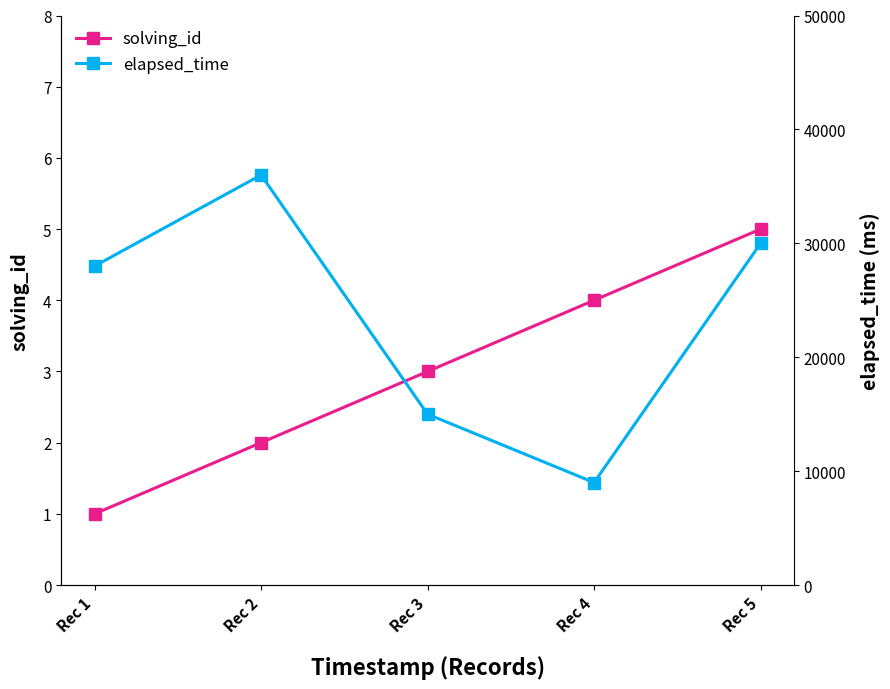

How many distinct data groups are displayed?

2